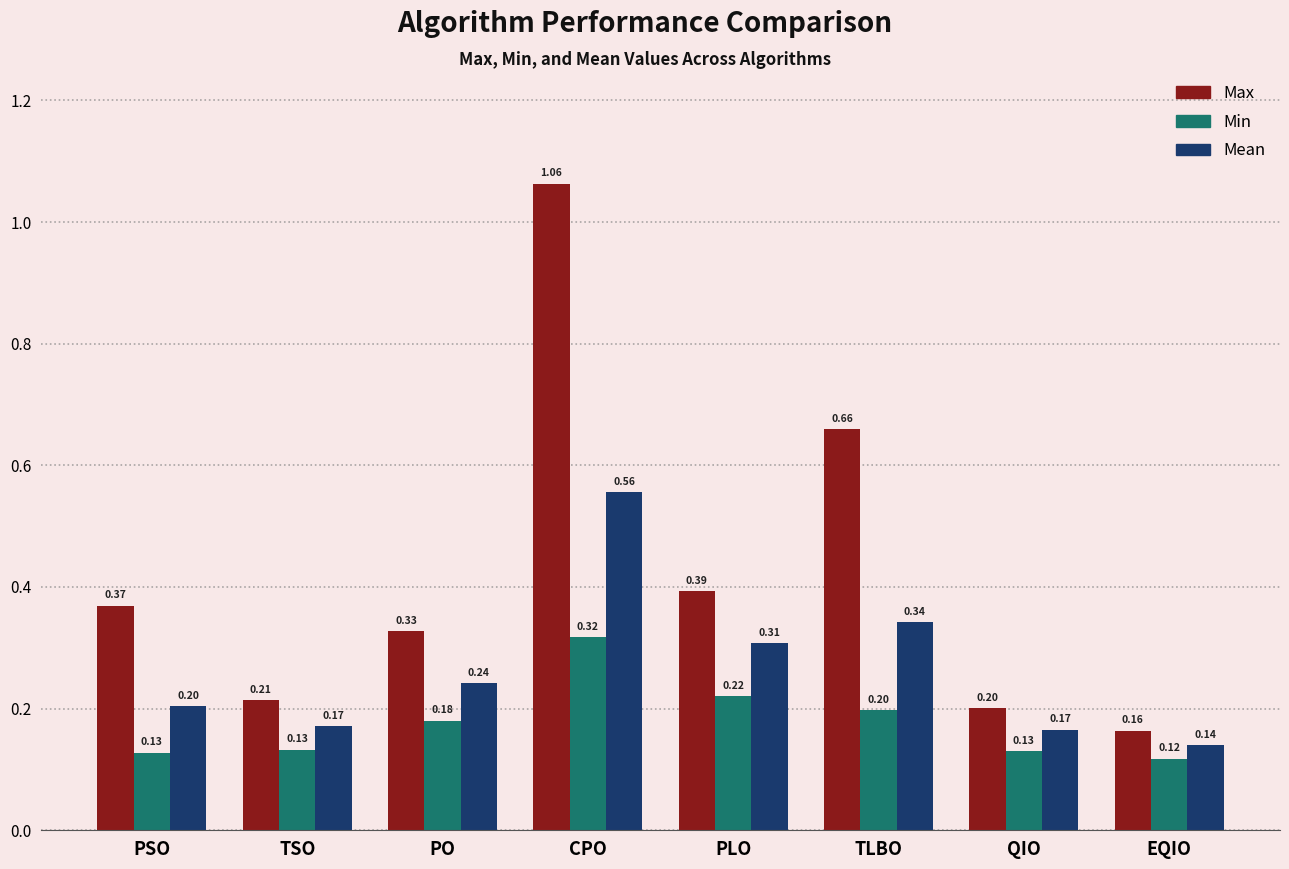

Which category has the lowest value across all series?

EQIO